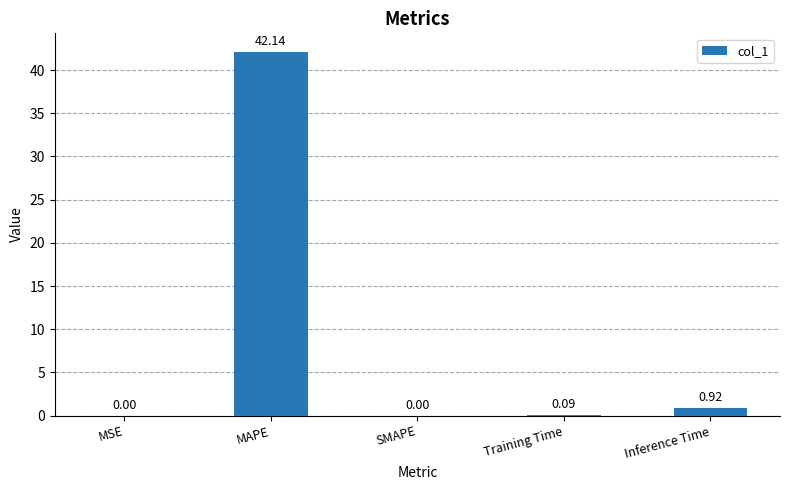

What is the average value?

8.6